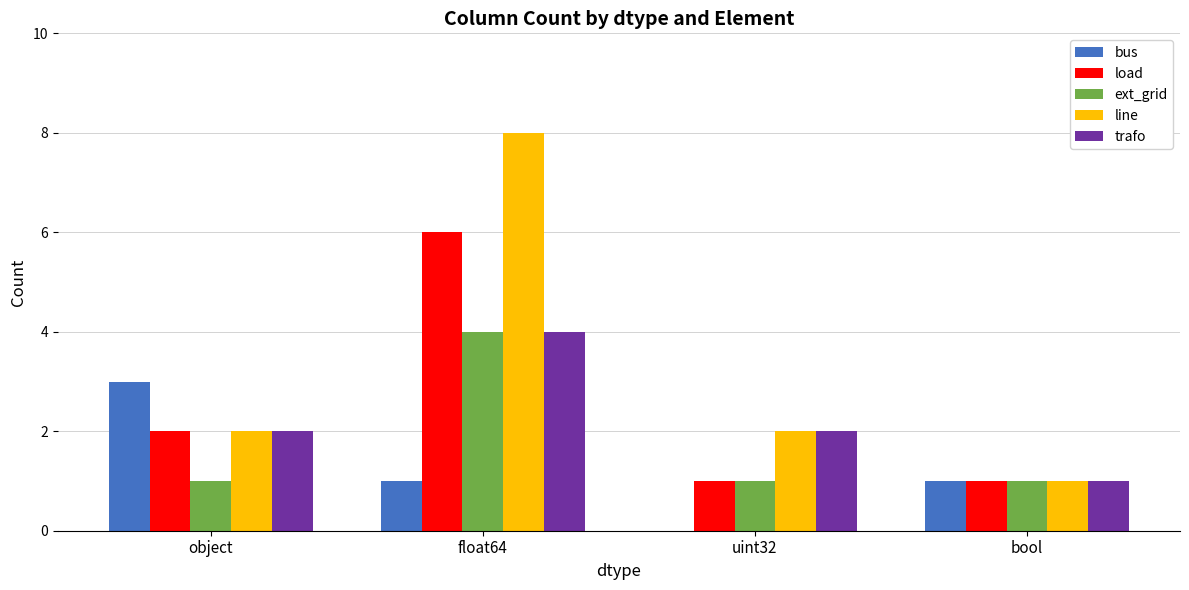

What is the sum of the trafo values at bool and float64?

5